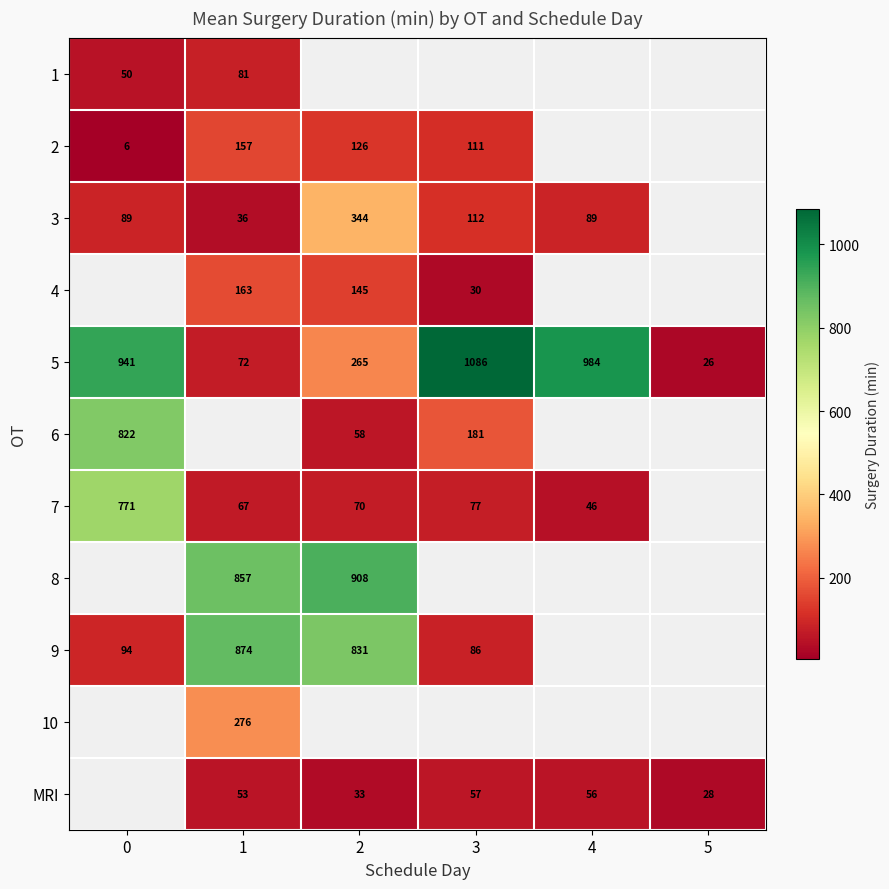

How many categories are shown in the chart?

6